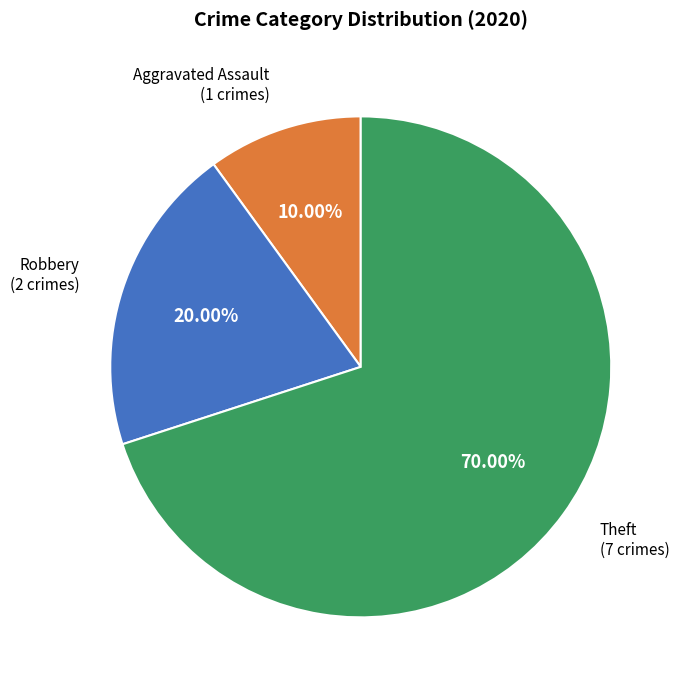

Is it true that Theft is 61% of the pie?

False